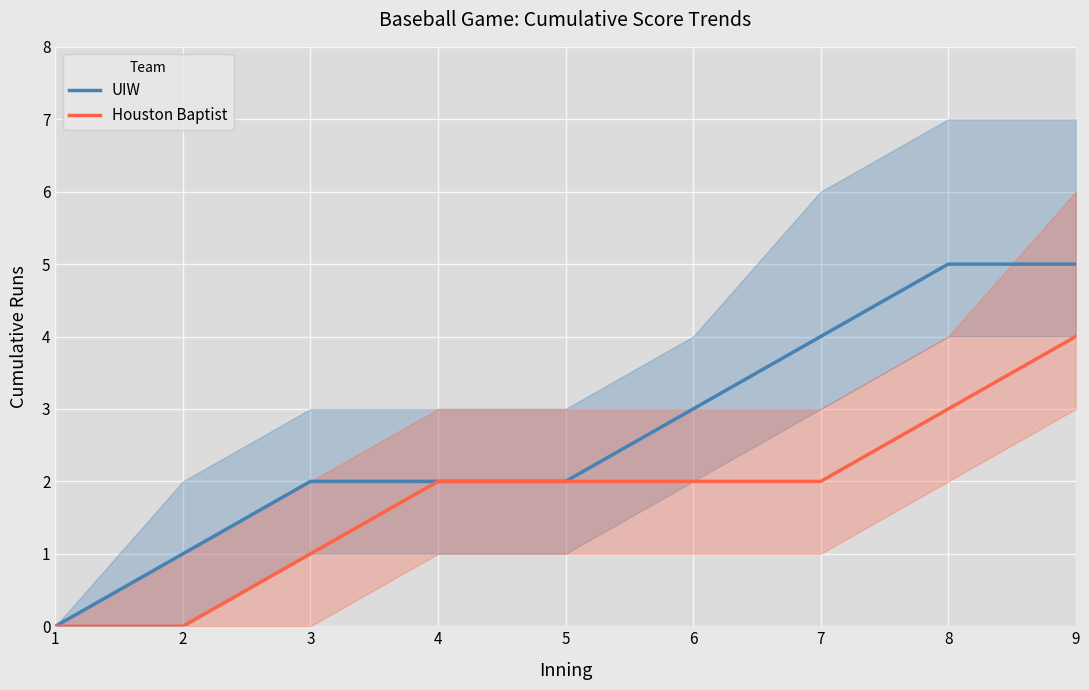

Count the Houston Baptist values in the range 1 to 2.

5